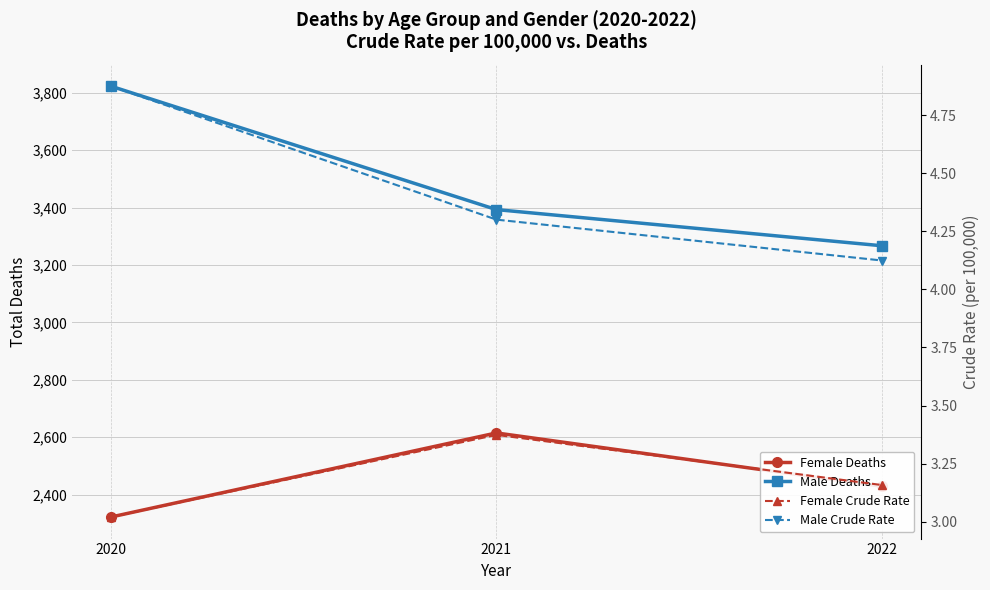

Read the Male Crude Rate value at 2021.

4.3